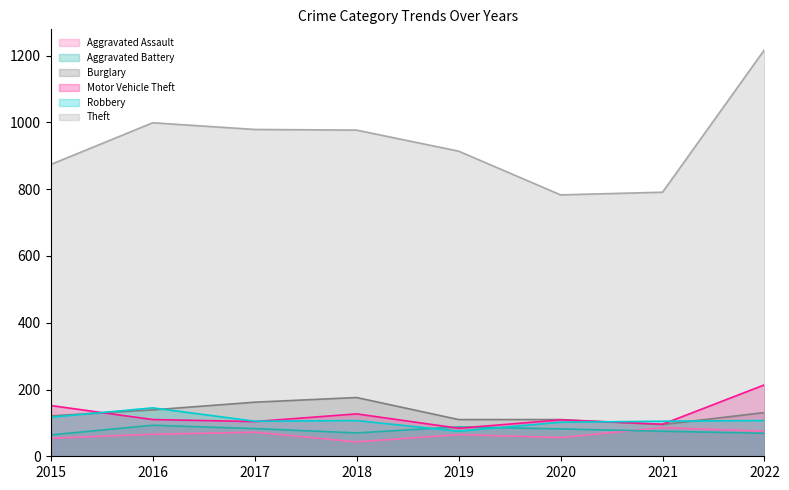

Which series has the widest spread of values?

Theft